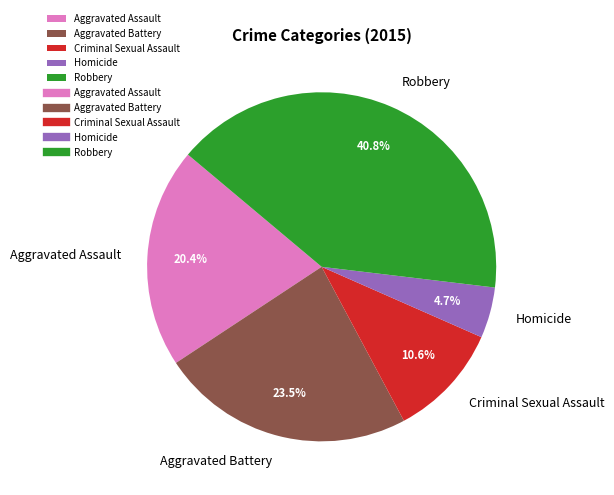

What portion of the pie excludes Robbery?

59.2%